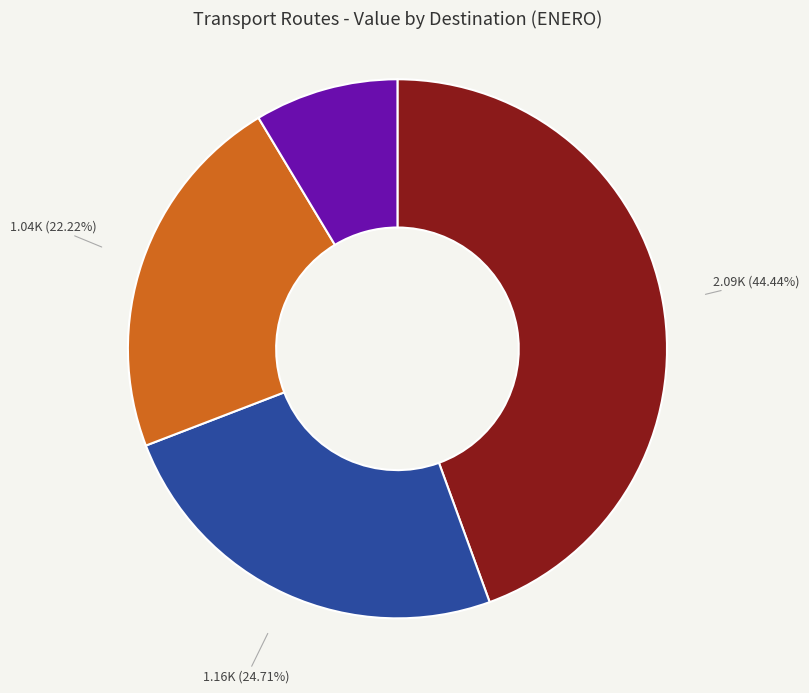

Is there a majority slice in this chart?

No